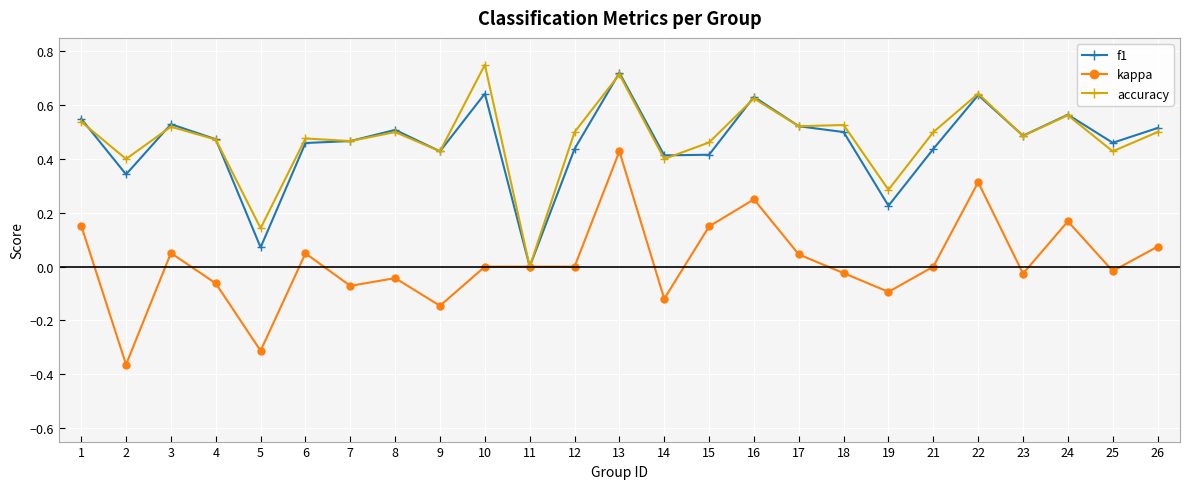

Which category has the highest value in the f1 series?

13